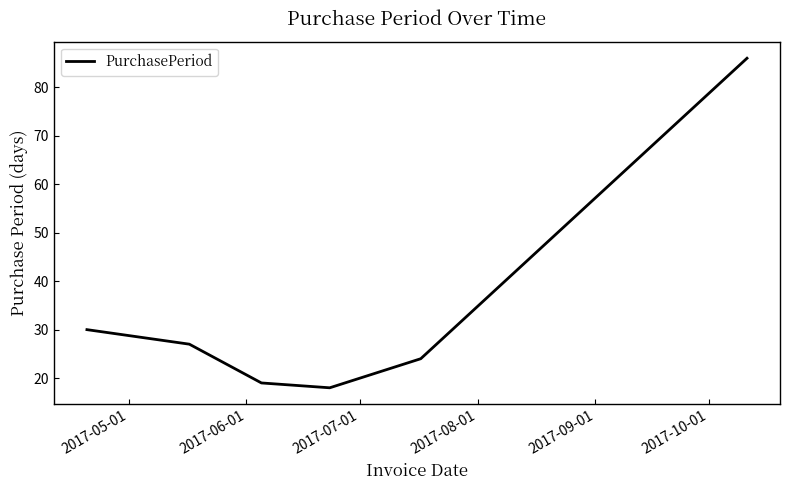

Reading left to right, list all the values displayed in this chart.

30	27	19	18	24	86